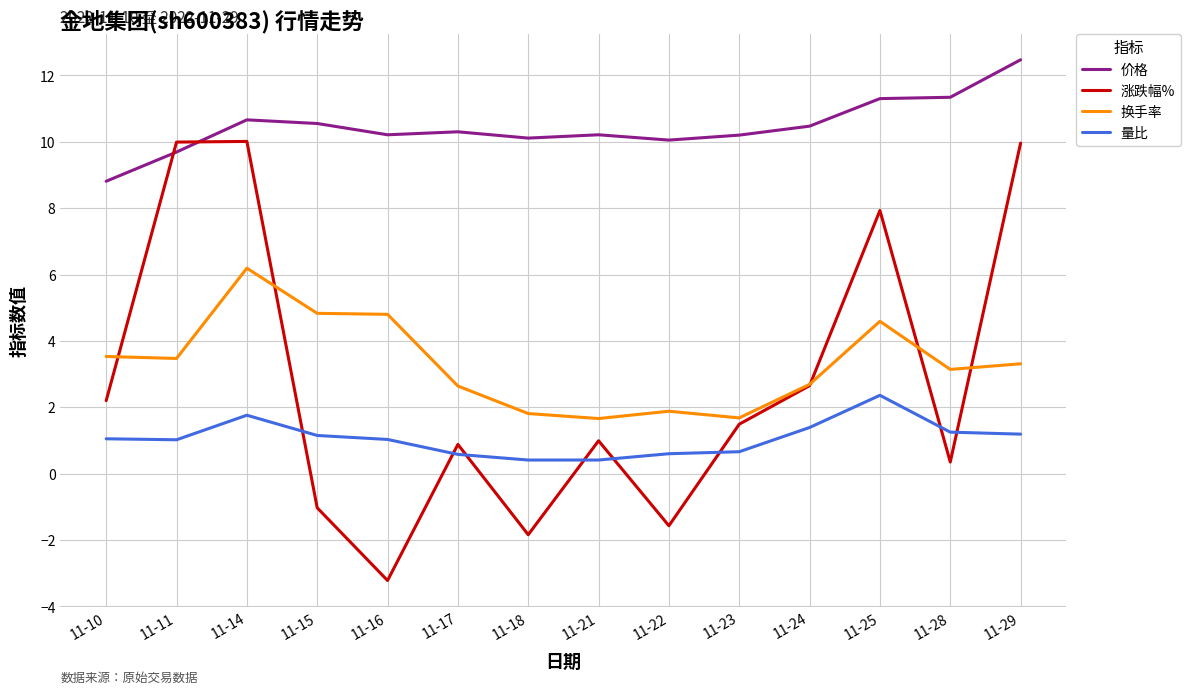

How many lines are shown in the chart?

4